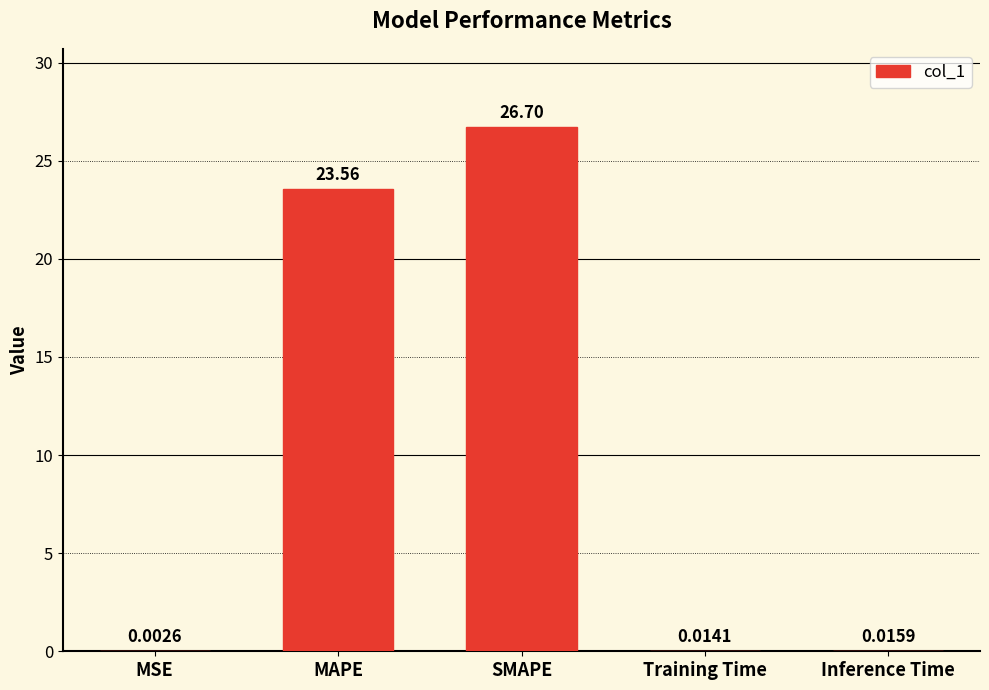

Where is the data nearest to the value 13?

MAPE